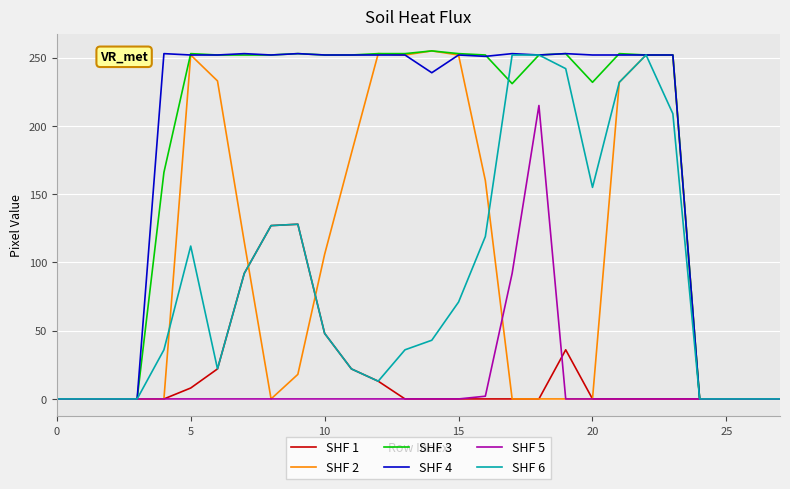

What is the average value of the SHF 2 series?

100